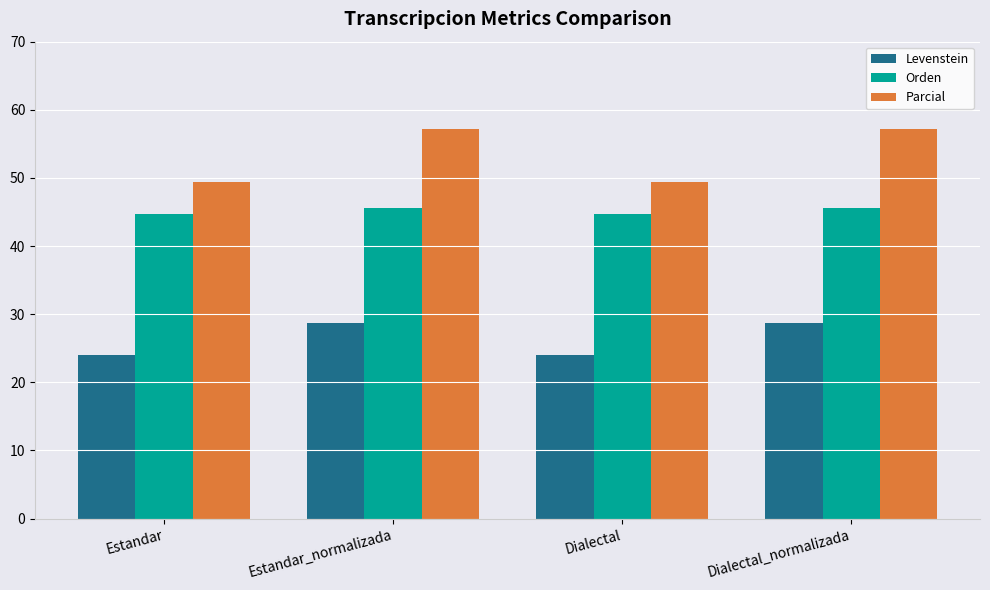

At how many categories does at least one series exceed 43?

4